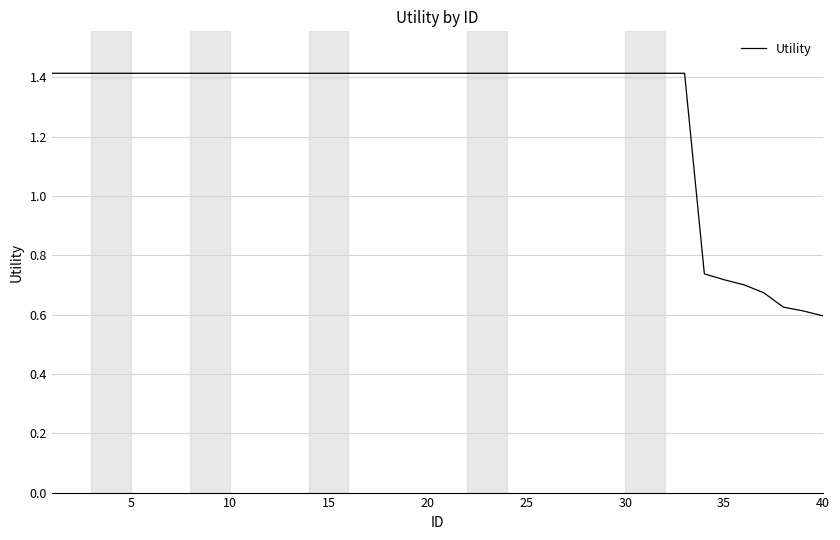

How many values are between 1 and 2?

33